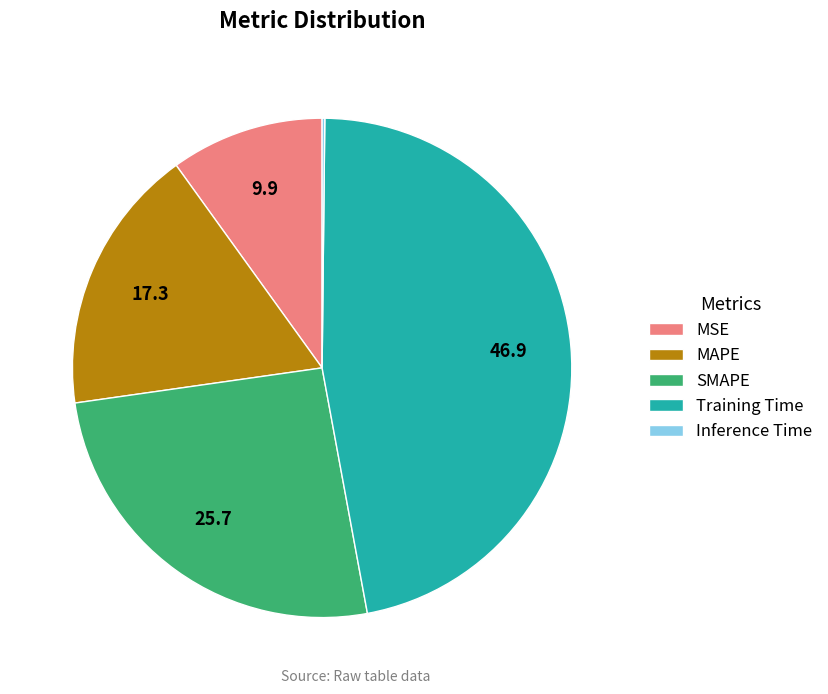

Which slice is the largest?

Training Time